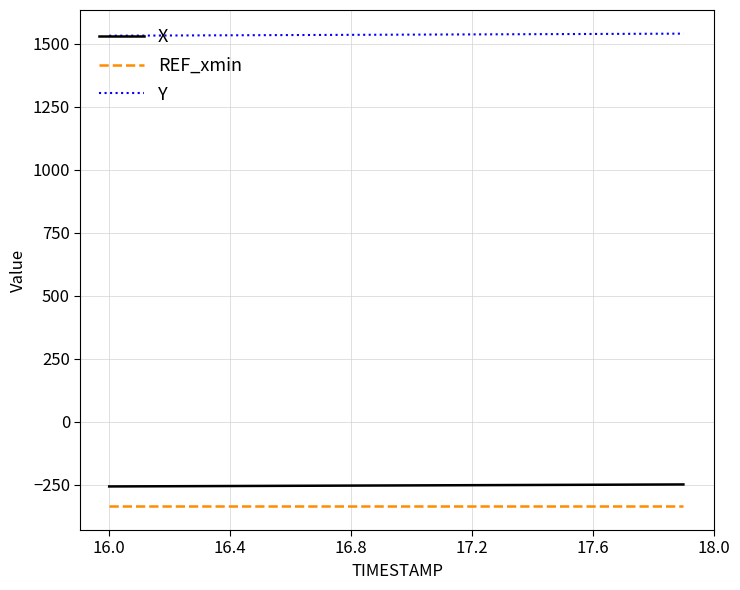

True or false: Y and X cross at least once.

False